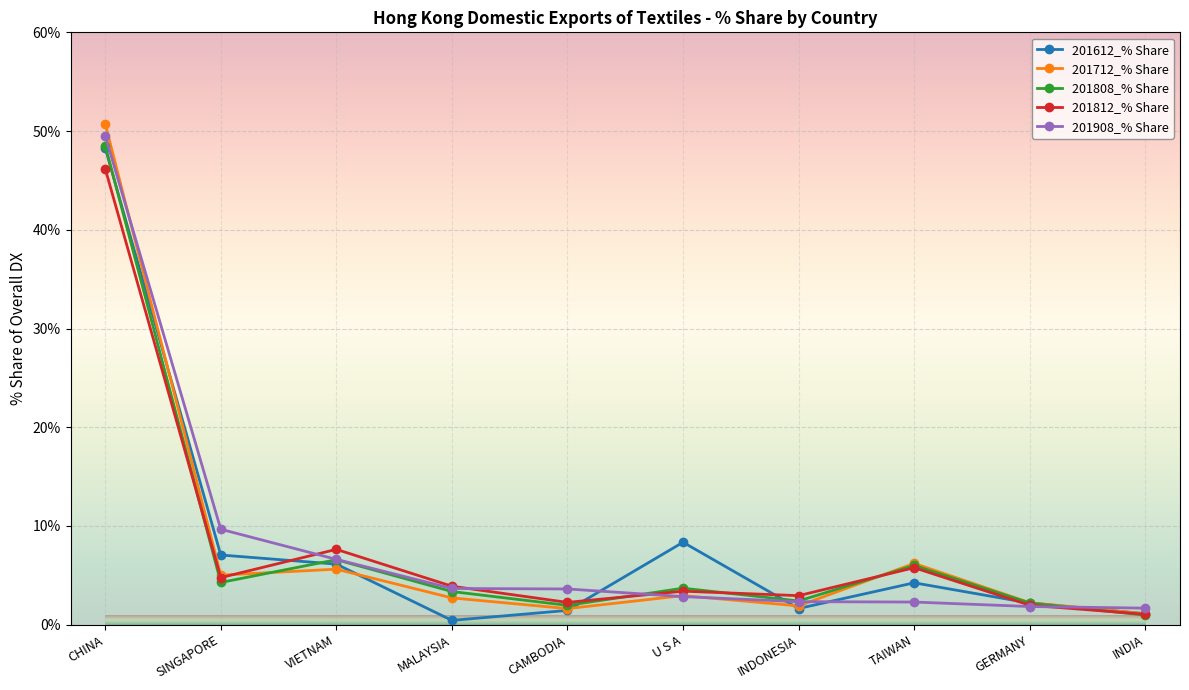

The 201812_% Share series shows 10.9 at VIETNAM. True or false?

False